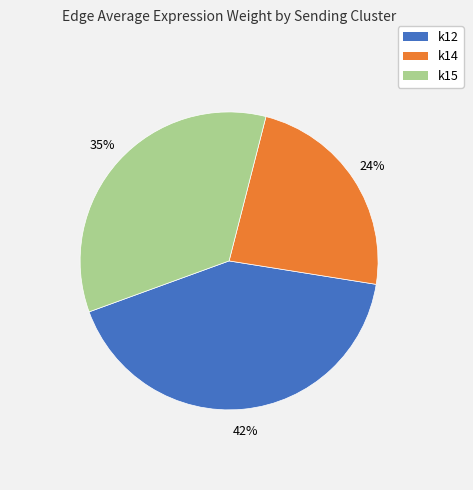

Does k12 represent more than half of the total?

No